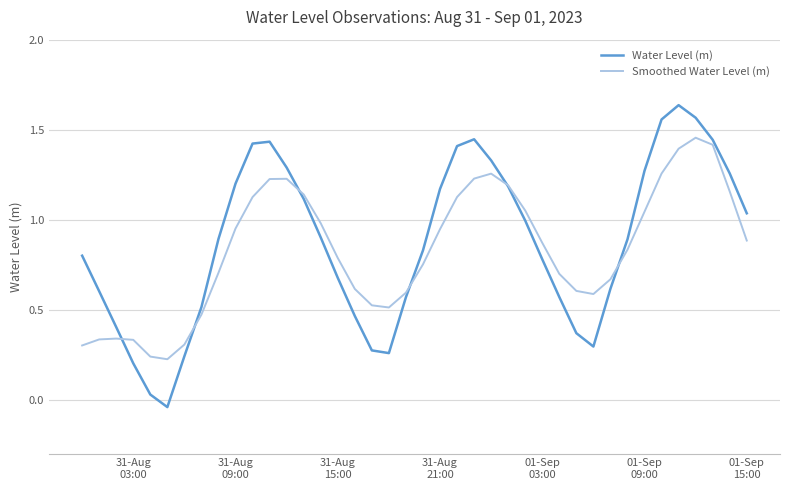

Rank the series by their maximum value, from highest to lowest.

Water Level (m), Smoothed Water Level (m)